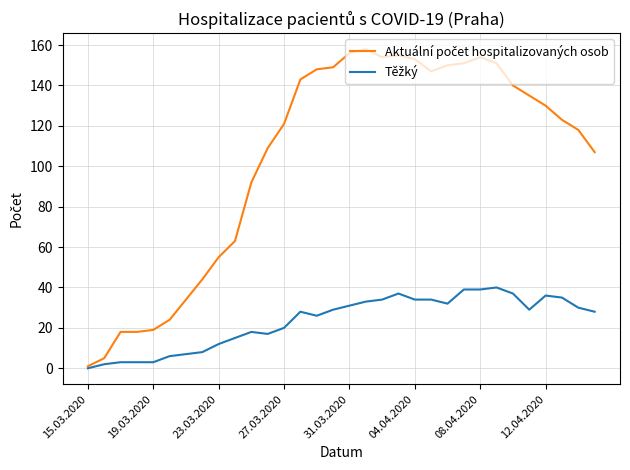

What is the greatest value displayed?

158